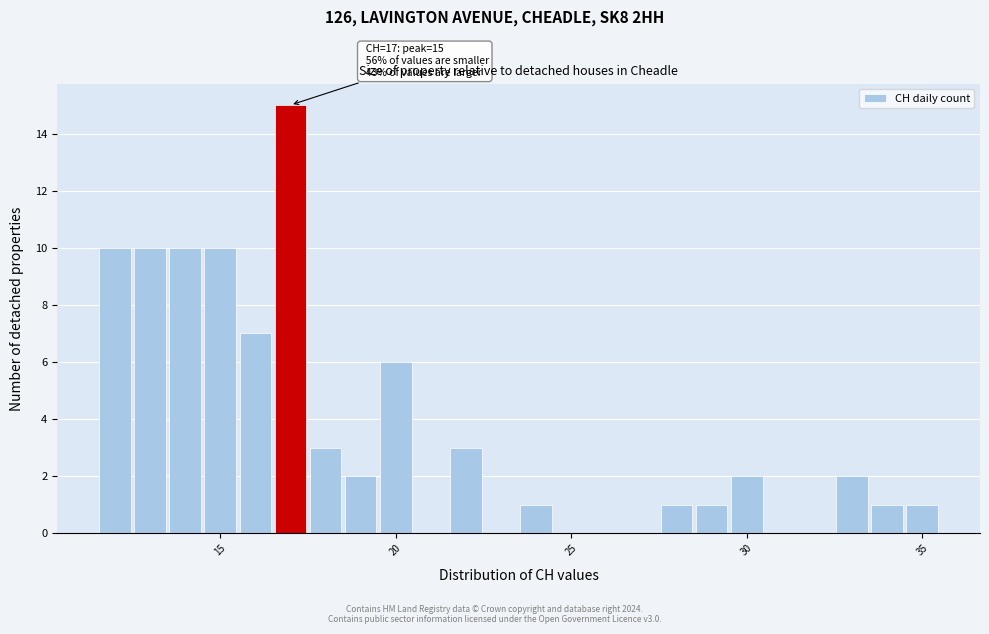

Read against the x-axis, roughly where is the centre of the tallest bar?

17.0